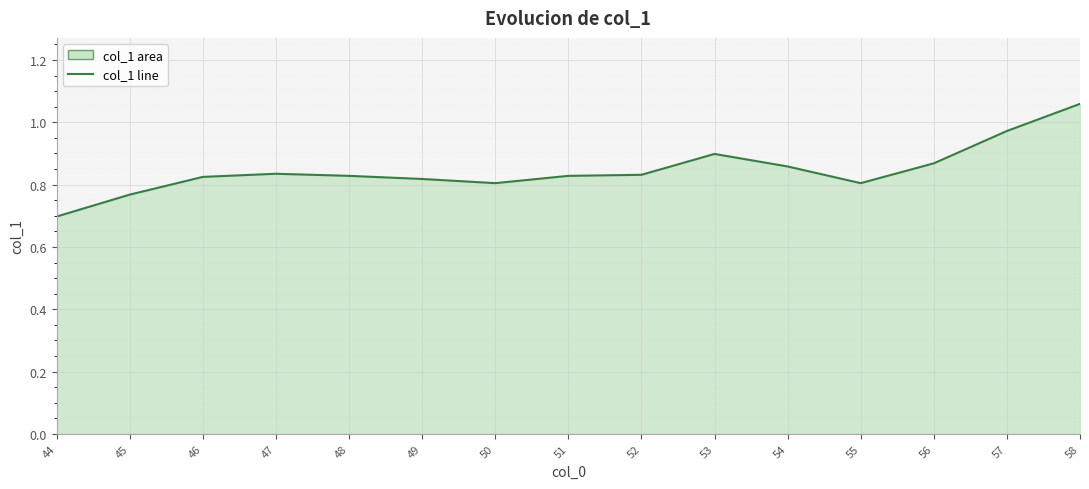

How many lines are shown in the chart?

1